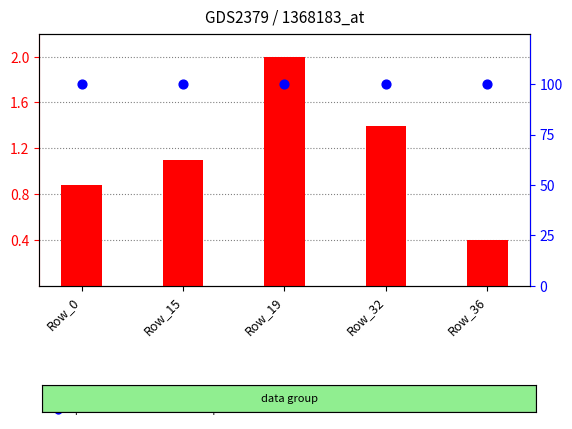

Which series reaches the minimum Y coordinate?

transformed count